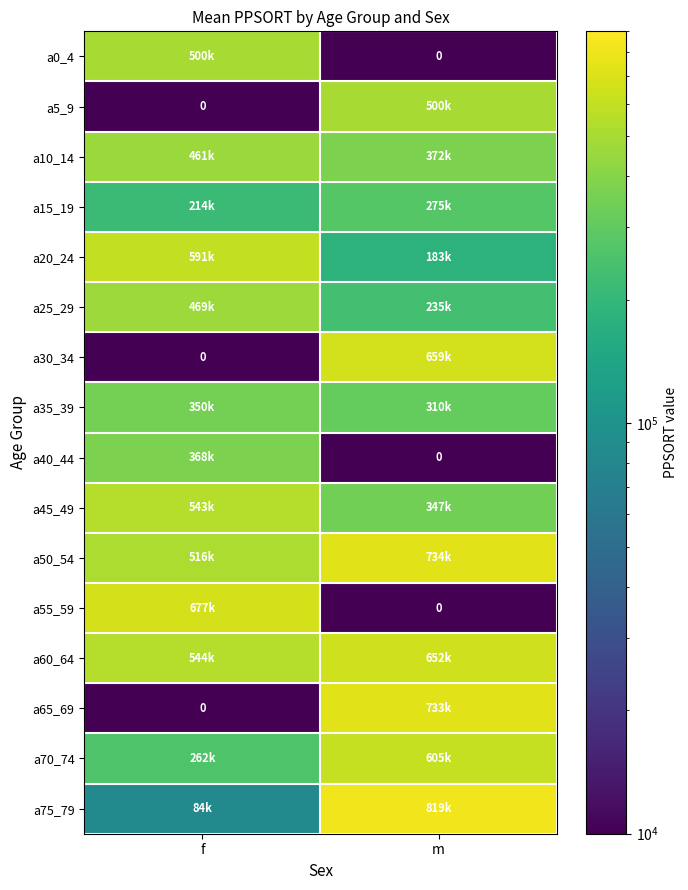

What is the total value across all series at m?

6424438